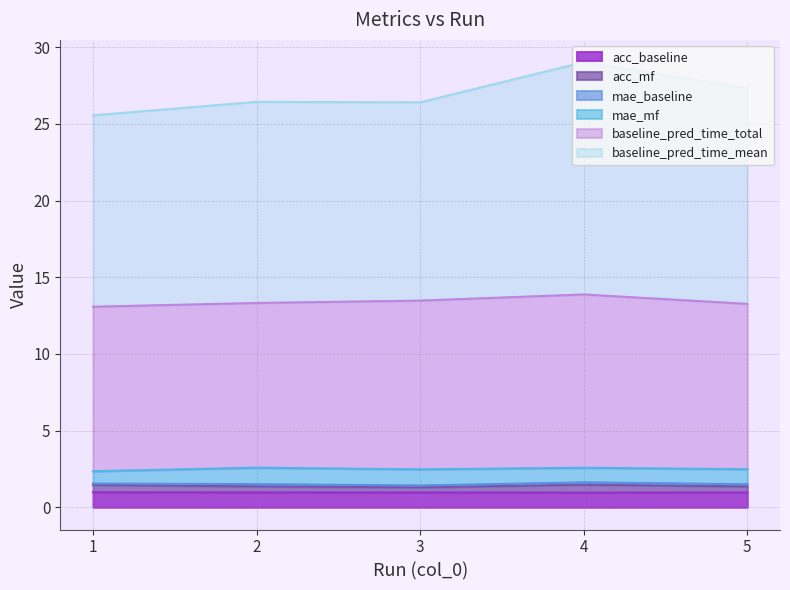

True or false: acc_mf and acc_baseline intersect in this chart.

False